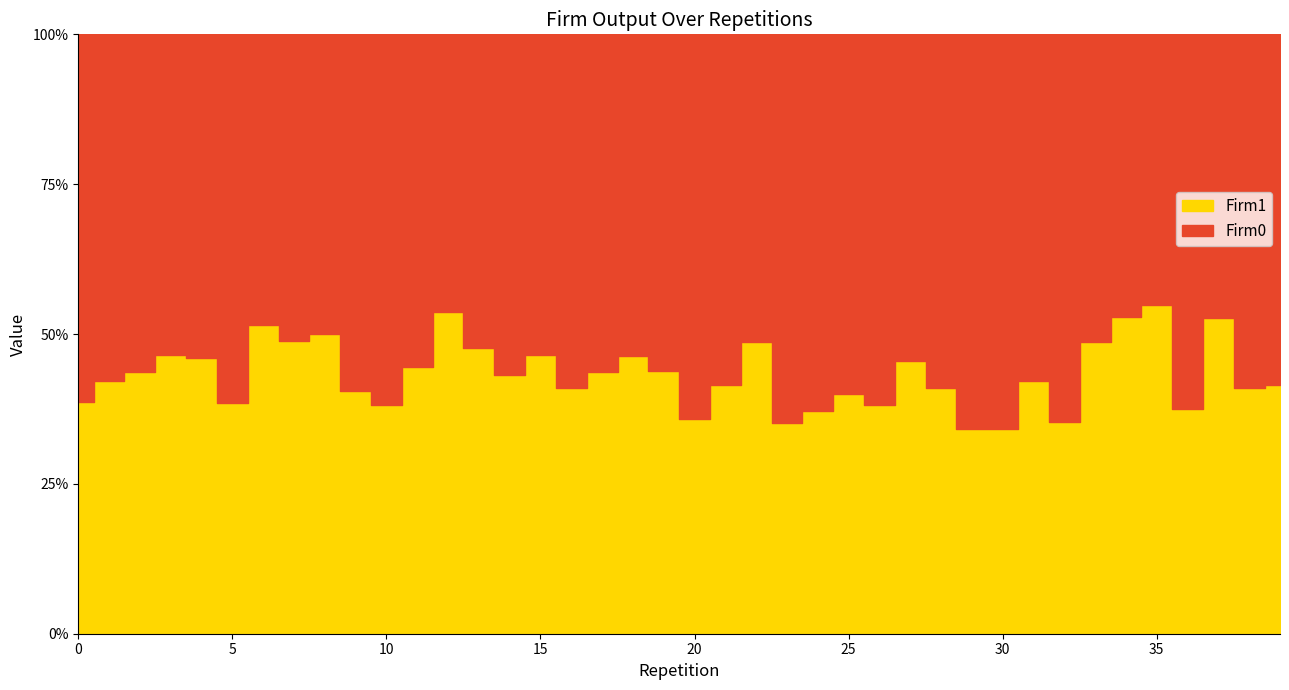

What is the value of the Firm0 point at the 4th from the left?

23